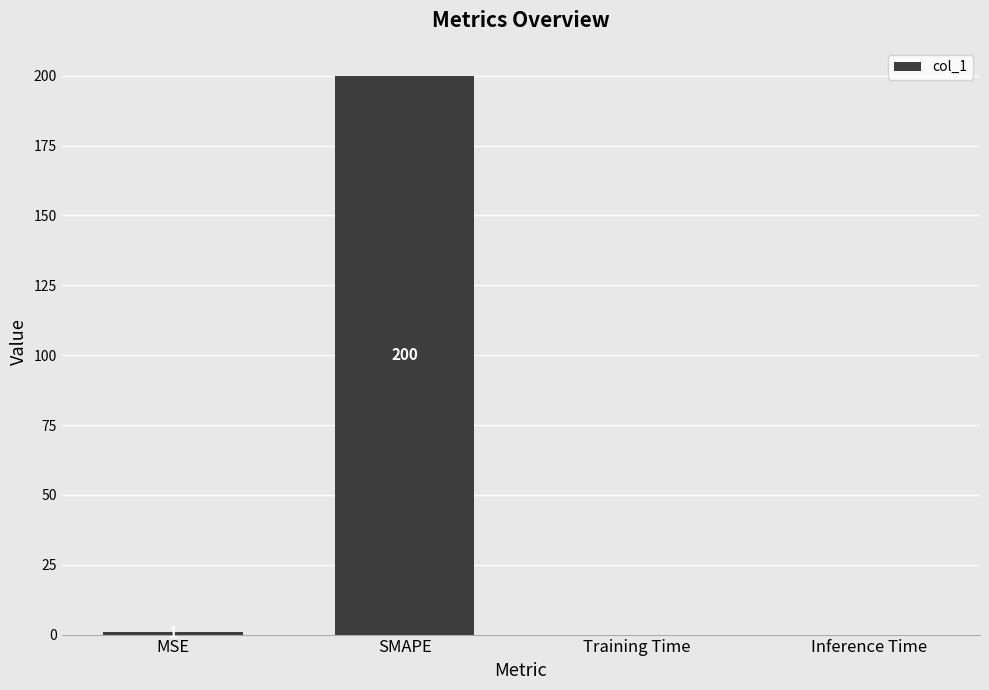

What is the sum of all values?

201.0